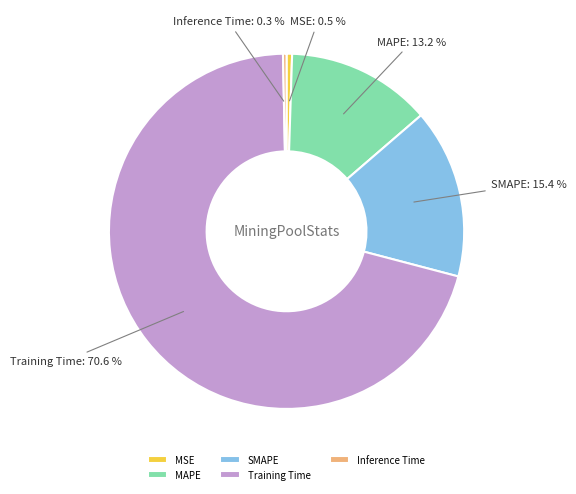

Which category has the biggest portion of the pie?

Training Time